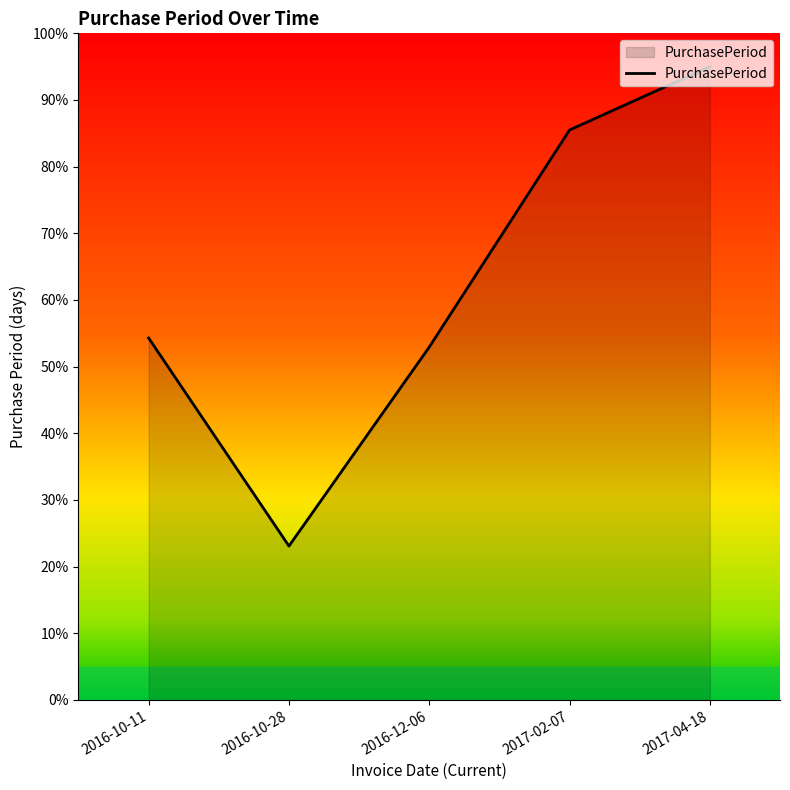

What position from the right is 2016-12-06?

3